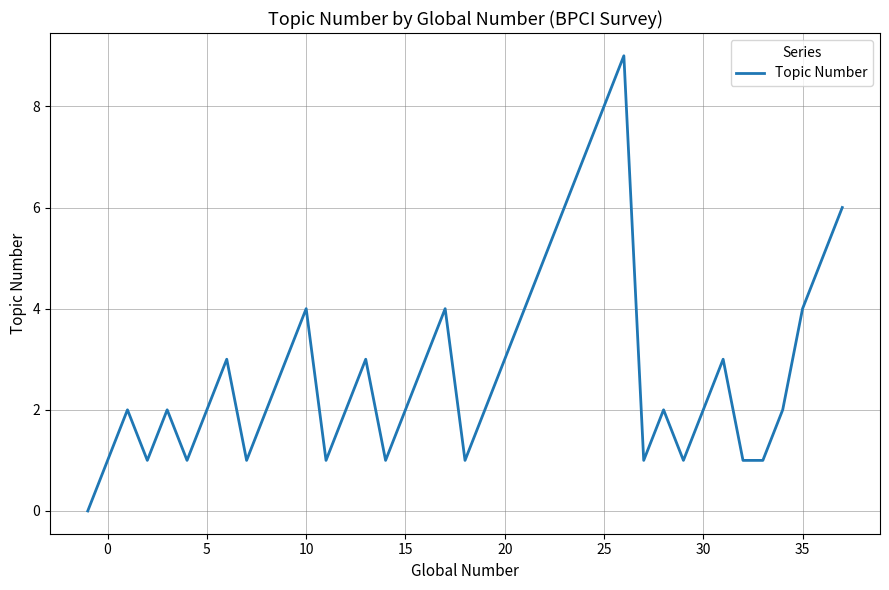

What is the difference between the maximum and minimum values?

9